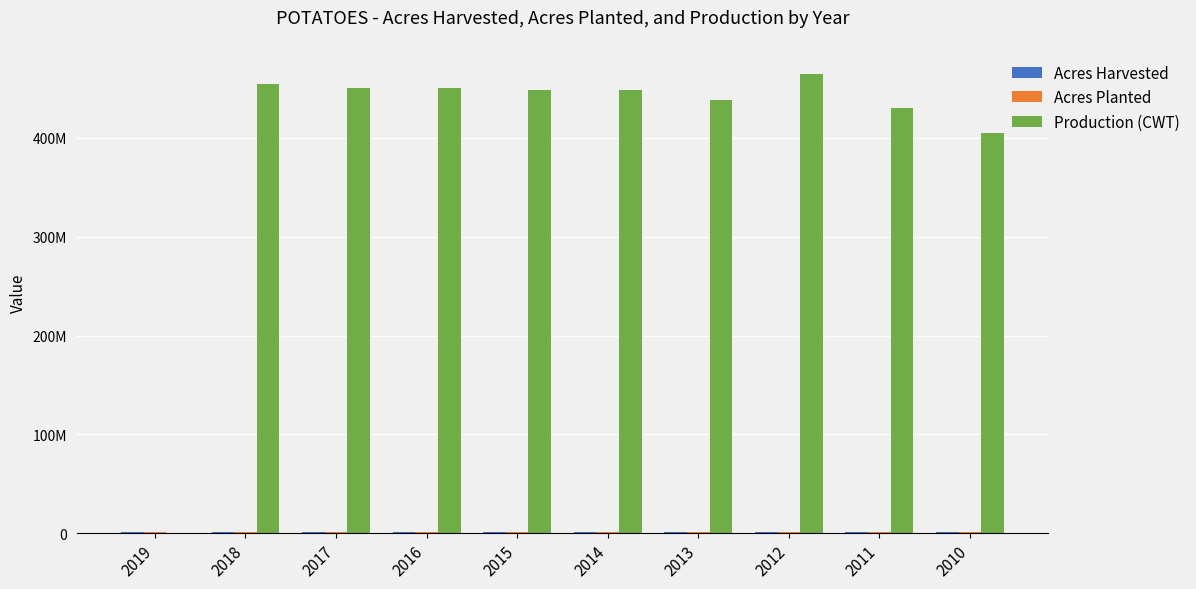

What is the total value across all series at 2012?

467263300